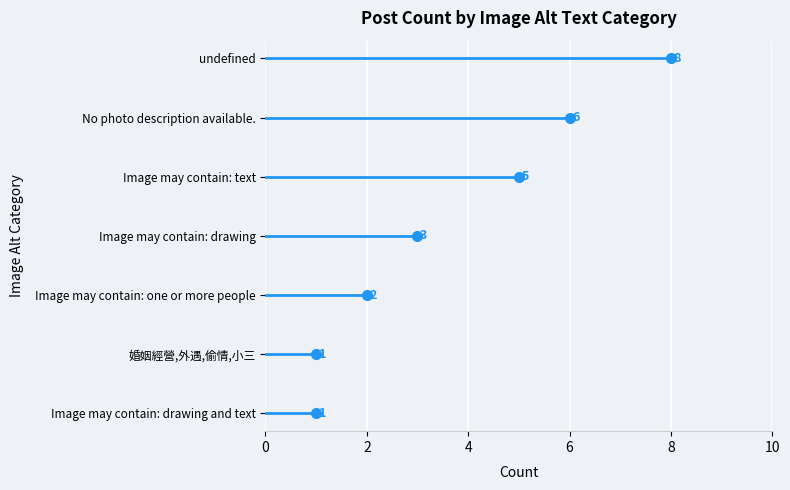

Rank the categories by value from highest to lowest.

undefined, No photo description available., Image may contain: text, Image may contain: drawing, Image may contain: one or more people, Image may contain: drawing and text, 婚姻經營,外遇,偷情,小三